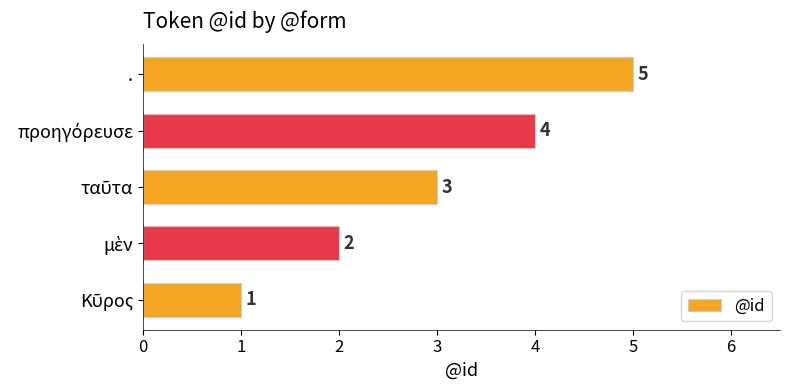

The chart shows a value of 2 at .. True or false?

False